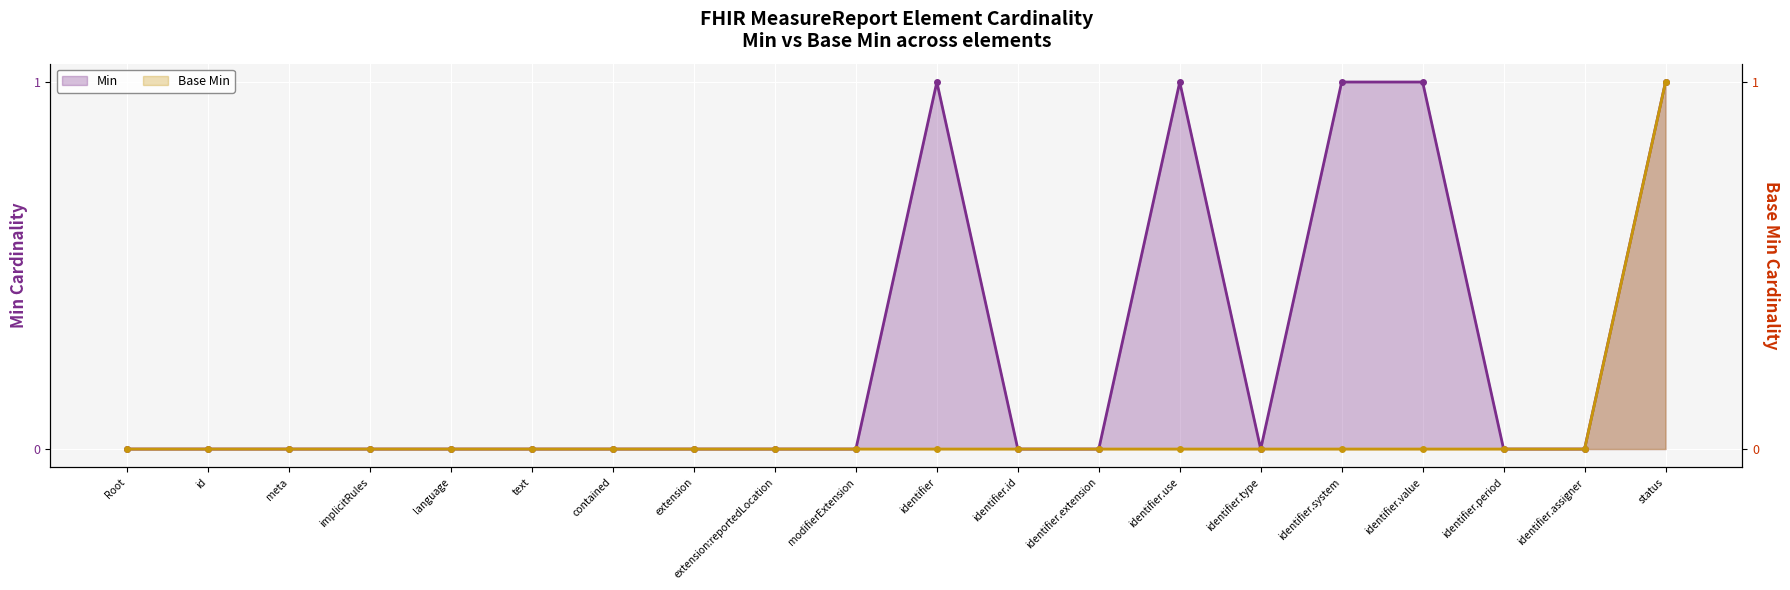

Reading left to right, list all the values displayed in this chart.

Min: 0	0	0	0	0	0	0	0	0	0	1	0	0	1	0	1	1	0	0	1
Base Min: 0	0	0	0	0	0	0	0	0	0	0	0	0	0	0	0	0	0	0	1